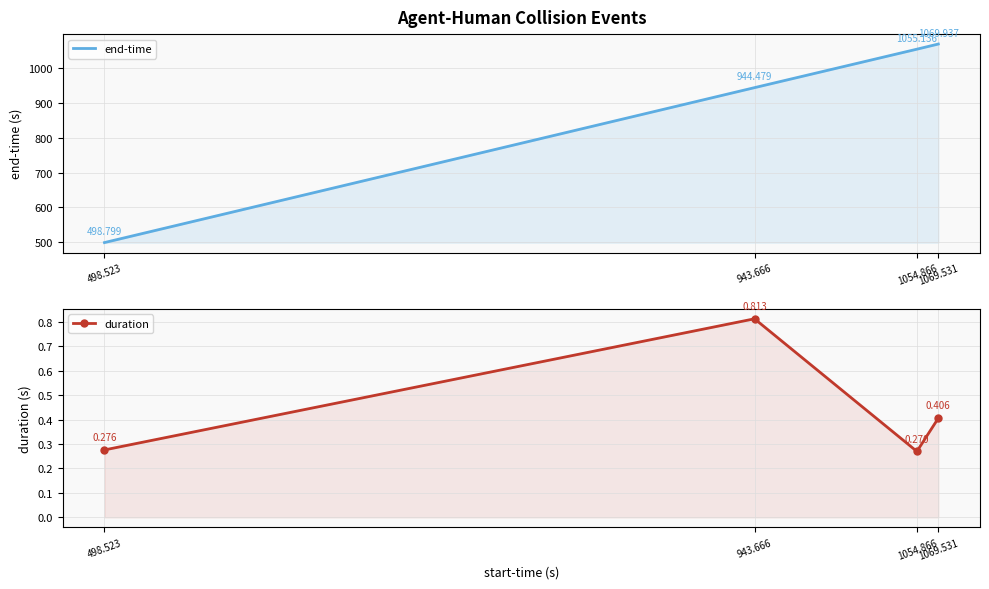

What is the sum of all end-time values?

3568.4